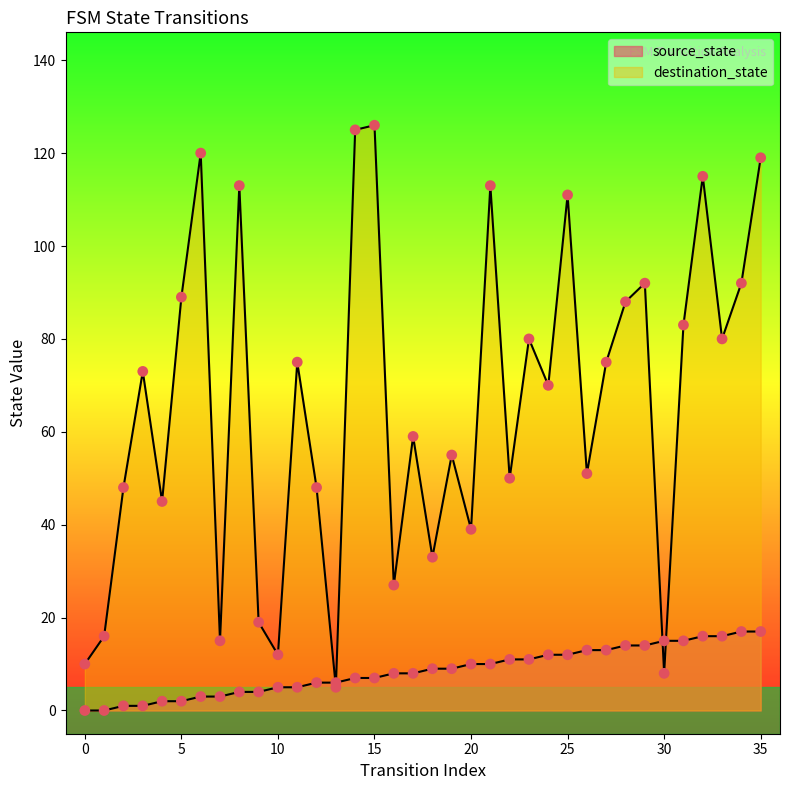

At how many categories does at least one series exceed 84?

12